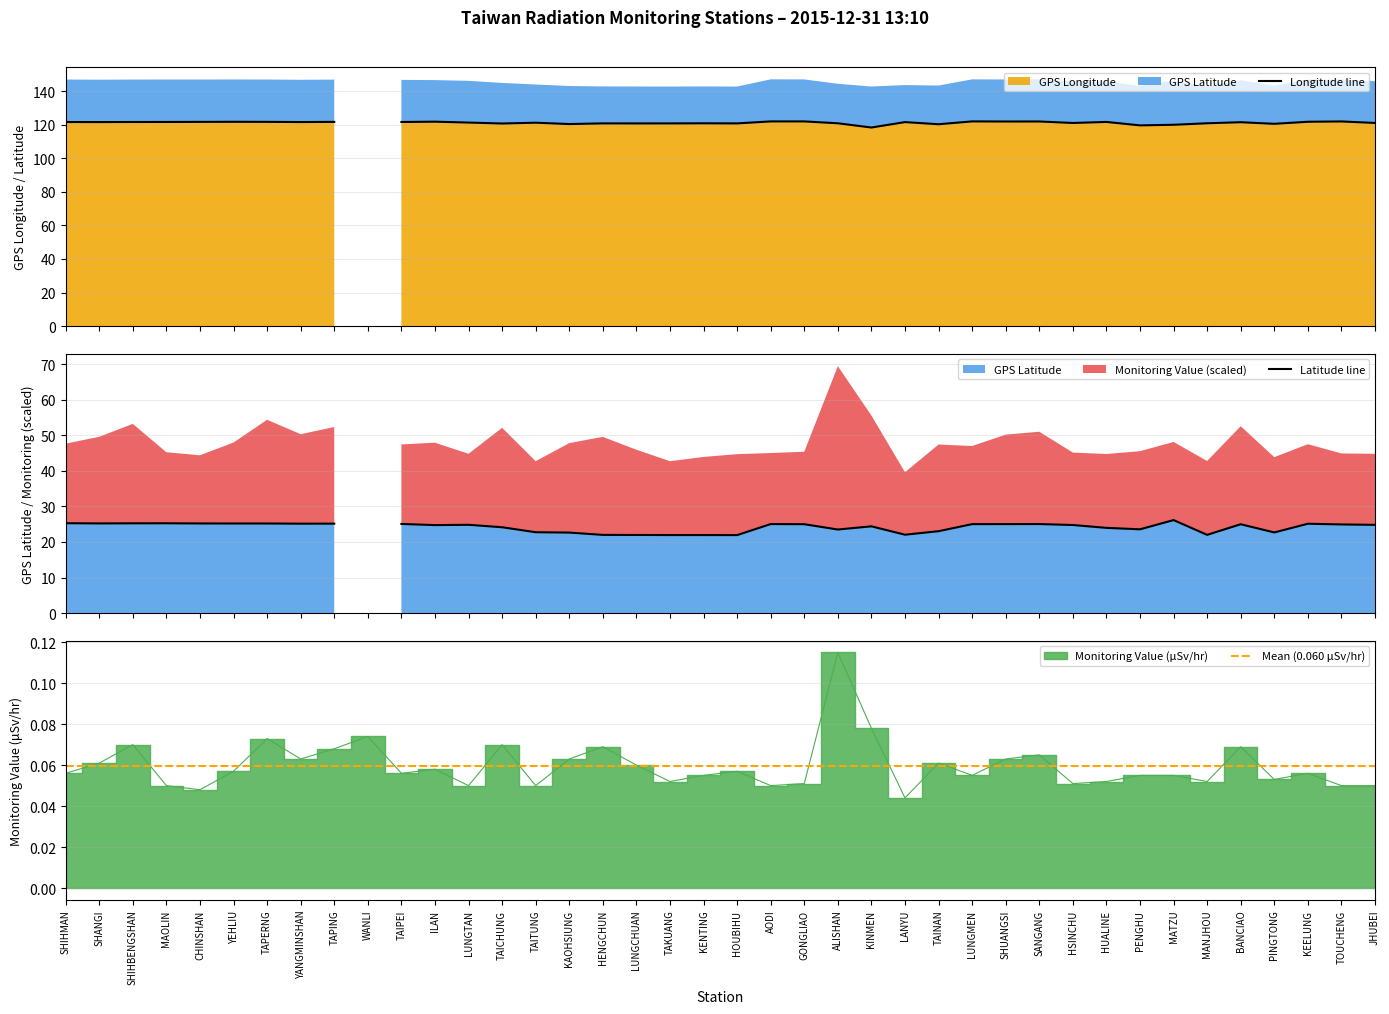

How many data points does each series have?

40